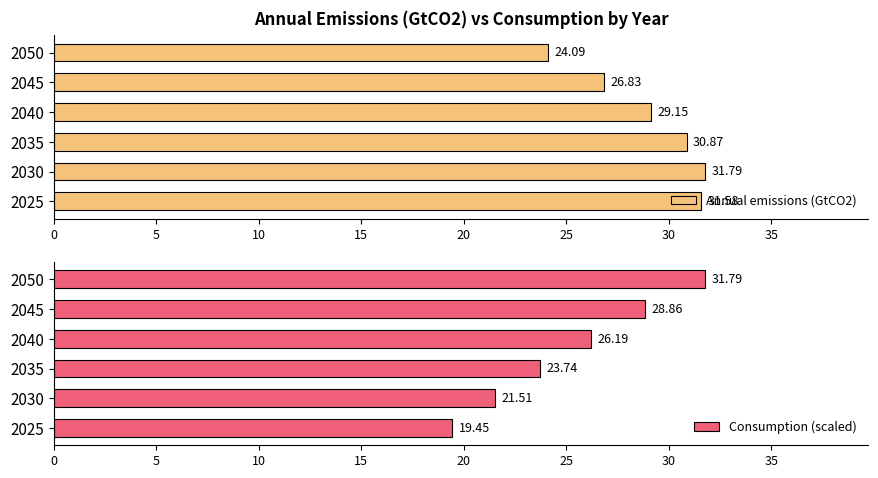

At which label does Annual emissions (GtCO2) reach its peak?

2030